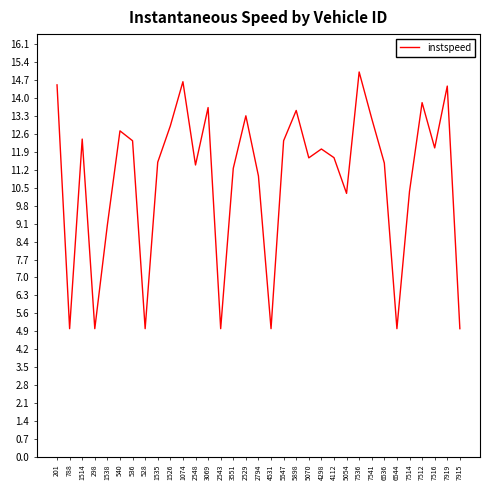

Between 3069 and 201, which is larger?

201